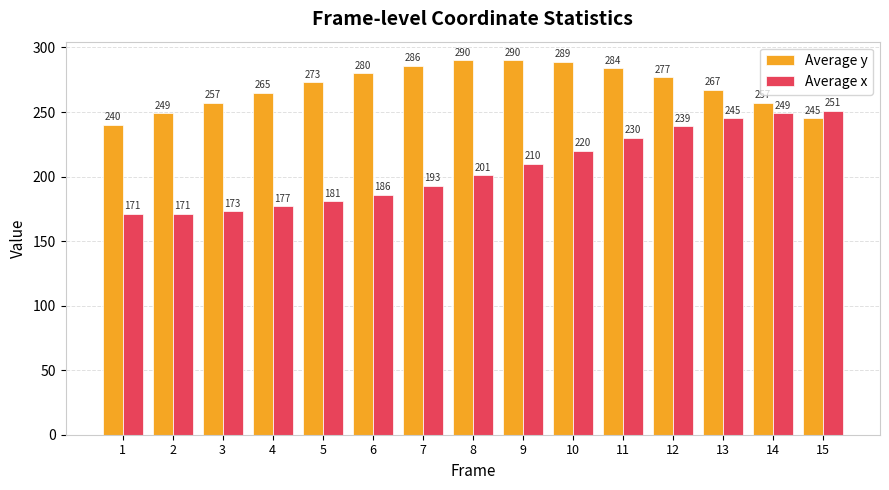

Count the number of categories in the chart.

15